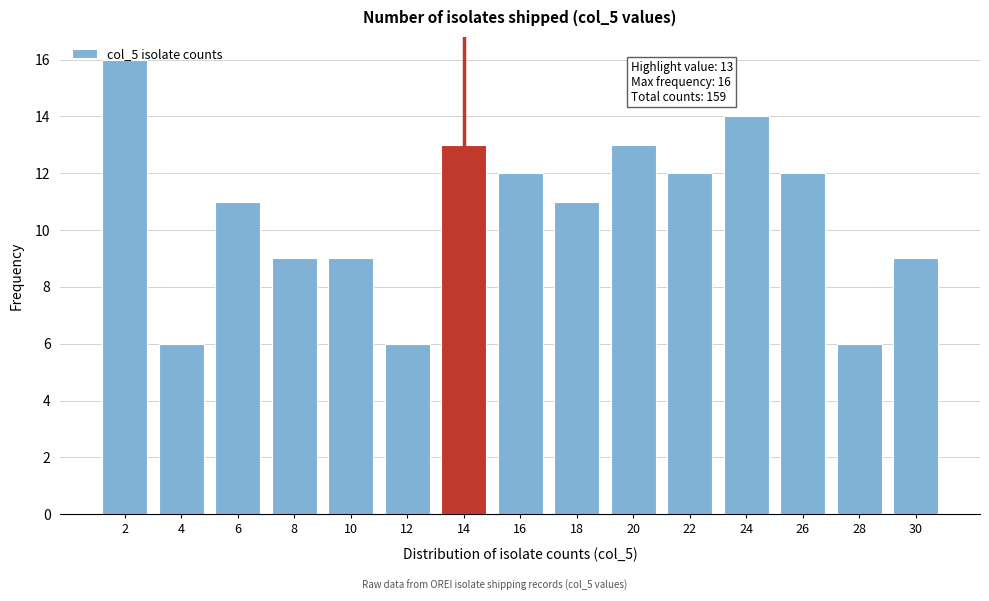

What is the ratio of the value at 18 to the value at 22?

0.9